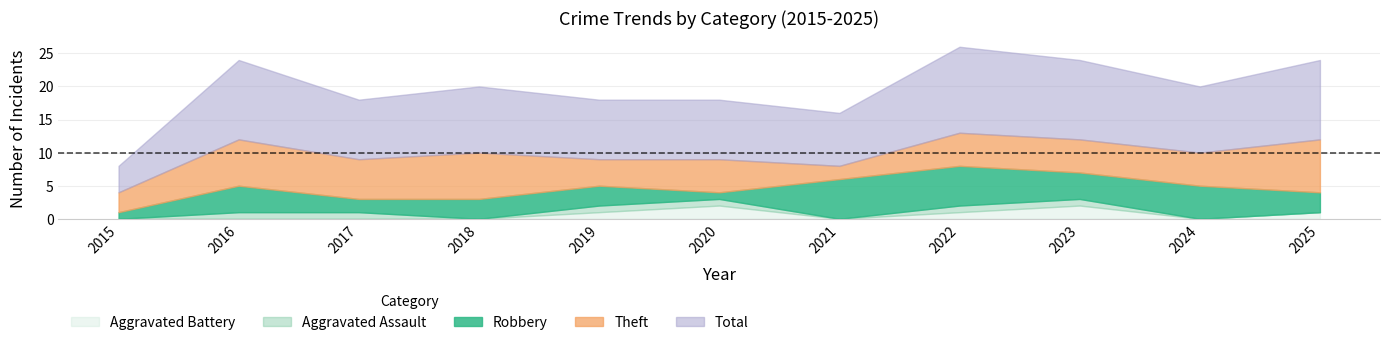

The Robbery series shows 1 at 2020. True or false?

True